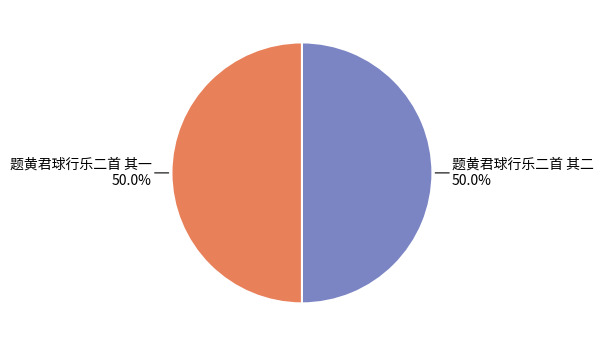

Count the number of slices in the pie.

2